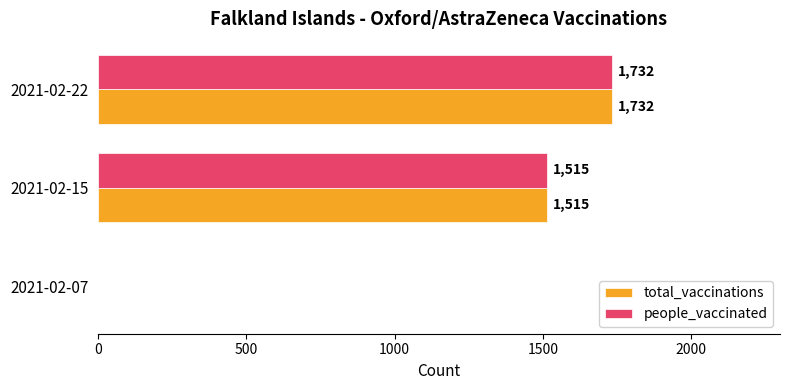

What is the total value across all series at 2021-02-22?

3464